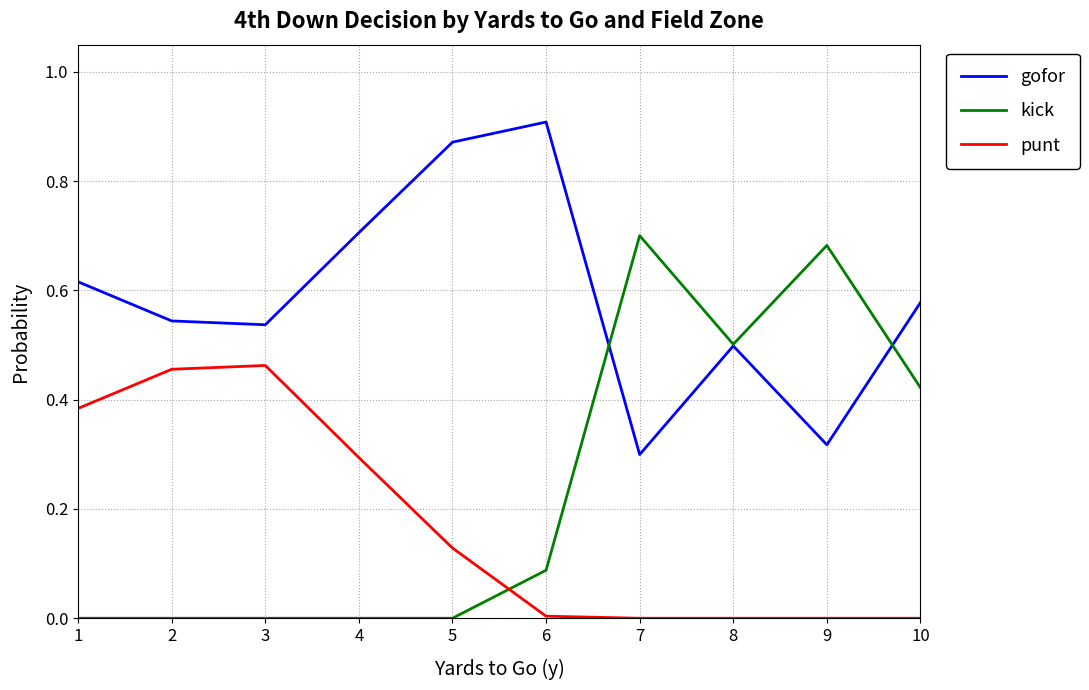

Which series has the largest total across all categories?

gofor